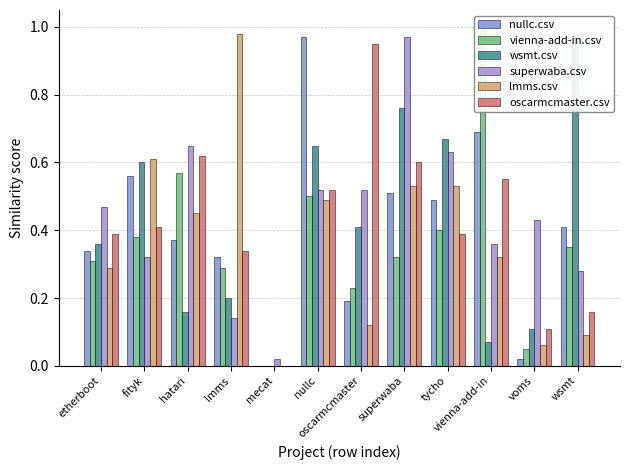

What is the total value across all series at vienna-add-in?

3.0